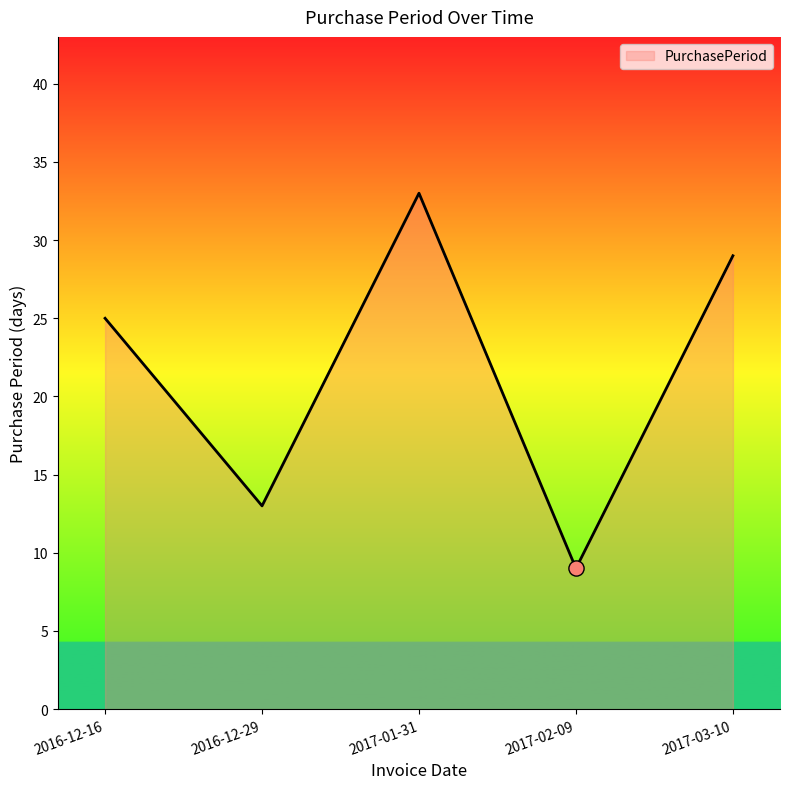

What is the change in value from 2017-02-09 to 2017-03-10?

+20